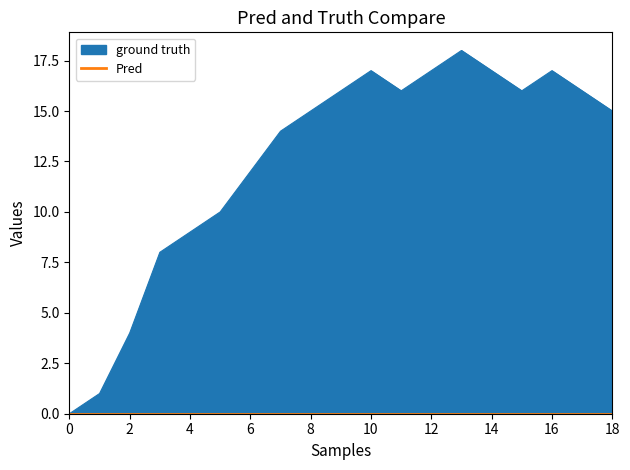

Read the value at 1437858298.

17